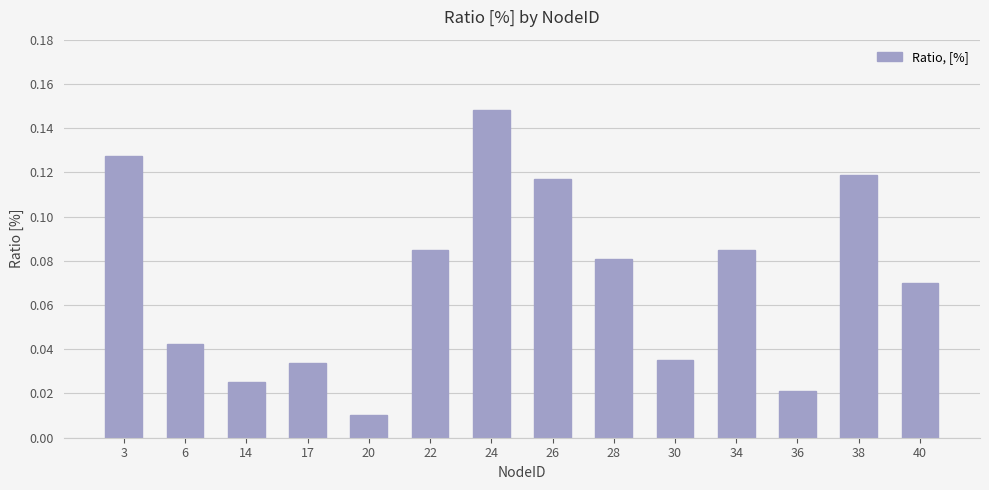

Are the bars grouped side by side (vs. stacked)?

No